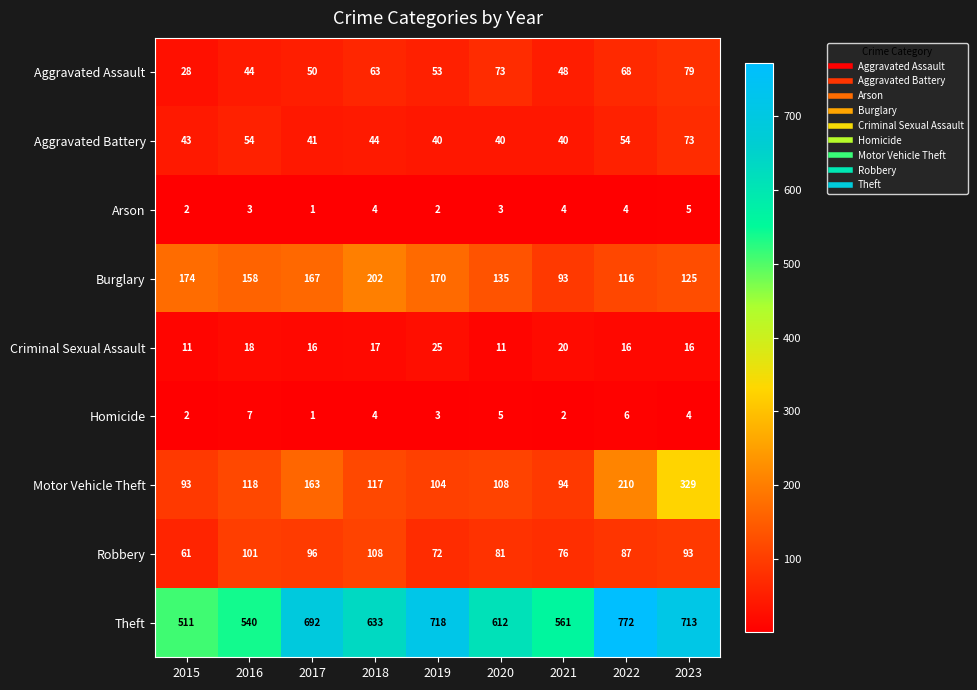

At which label does Homicide first exceed 4?

2016